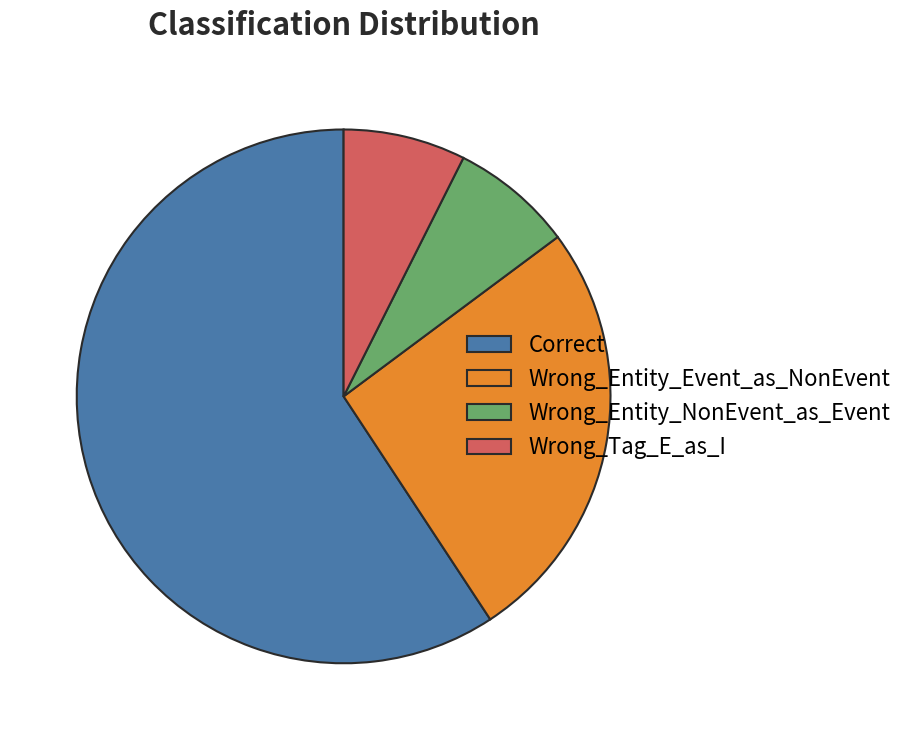

Is it true that Wrong_Tag_E_as_I is 18% of the pie?

False